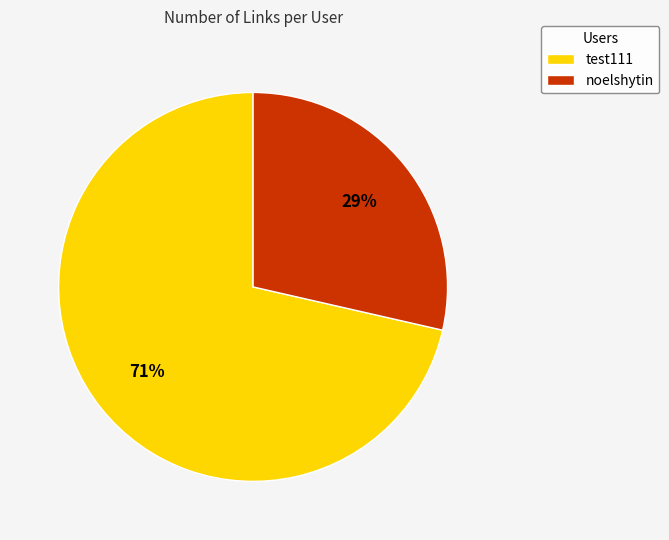

To the nearest percent, what percentage of the pie is noelshytin?

29%